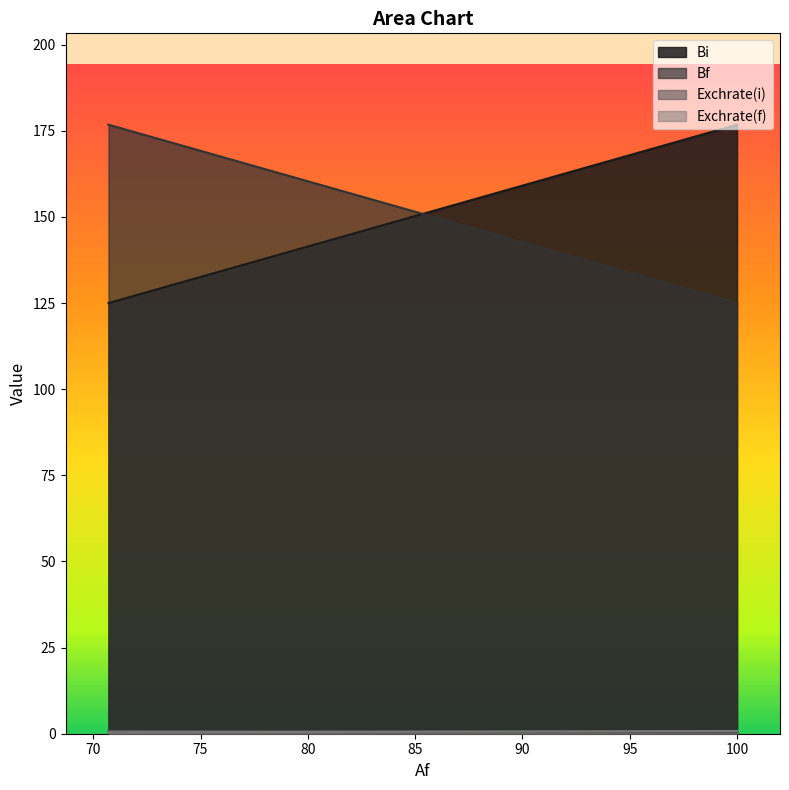

Count the number of categories in the chart.

2